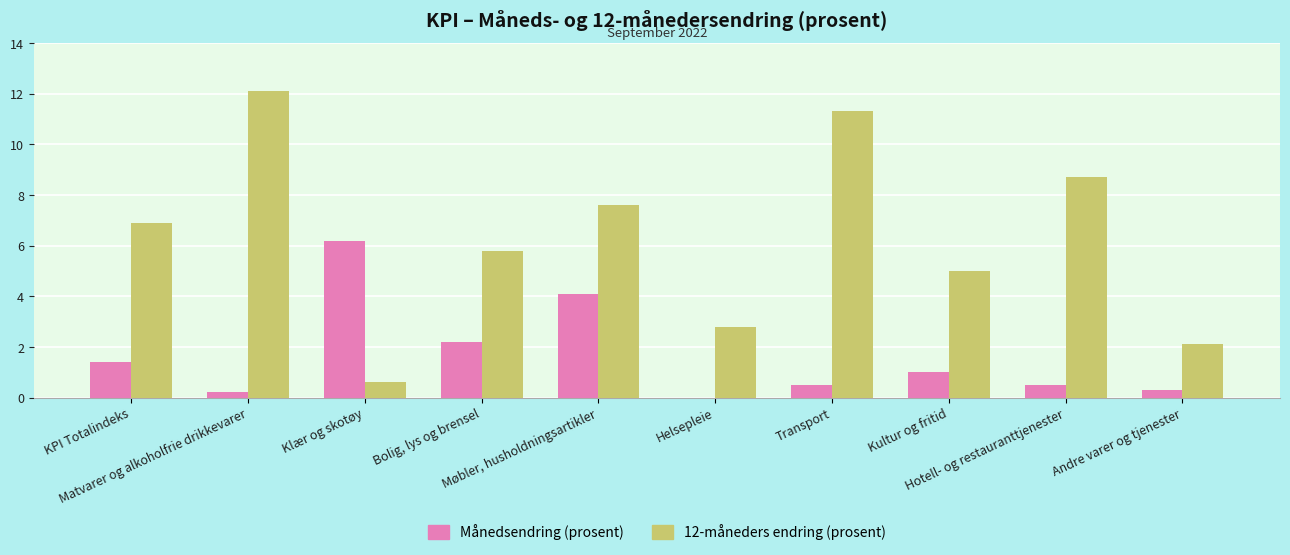

At which label is Månedsendring (prosent) closest to 3?

Bolig, lys og brensel